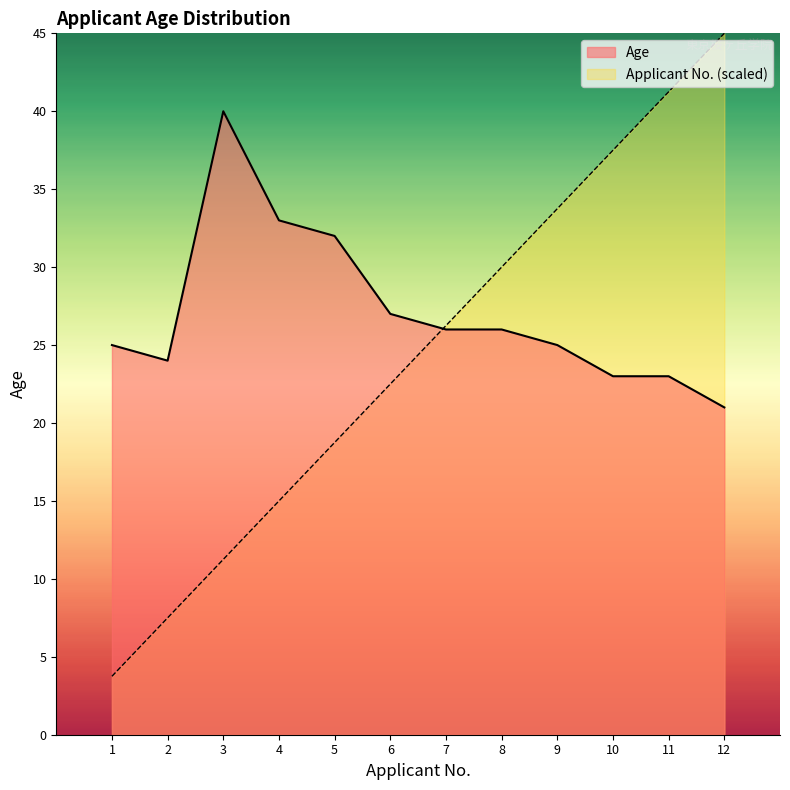

Rank the series by their average value, from highest to lowest.

Age, Applicant No. (scaled)